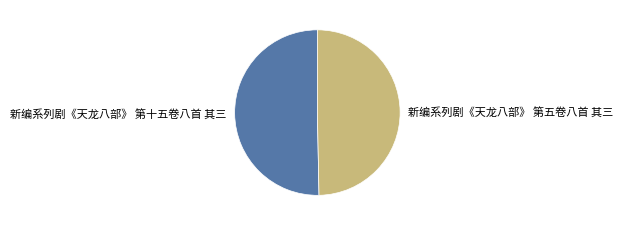

Rank the categories by value from highest to lowest.

新编系列剧《天龙八部》 第十五卷八首 其三, 新编系列剧《天龙八部》 第五卷八首 其三